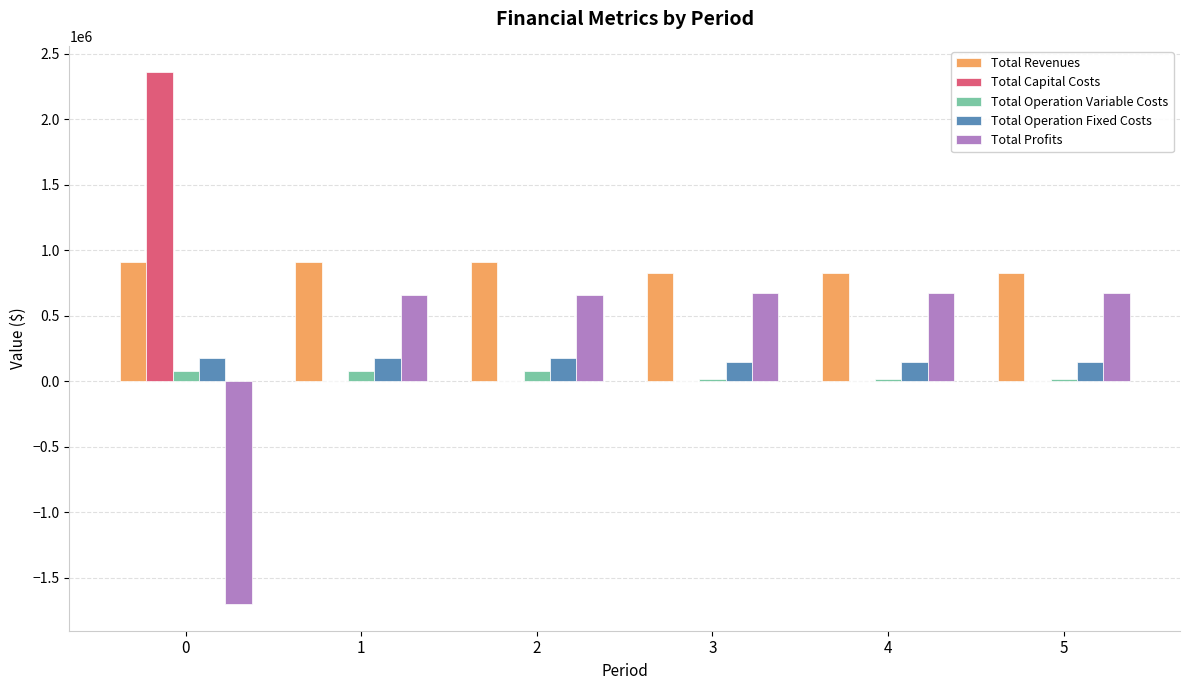

True or false: Total Profits has a value of -1703283.6 at 0.

True